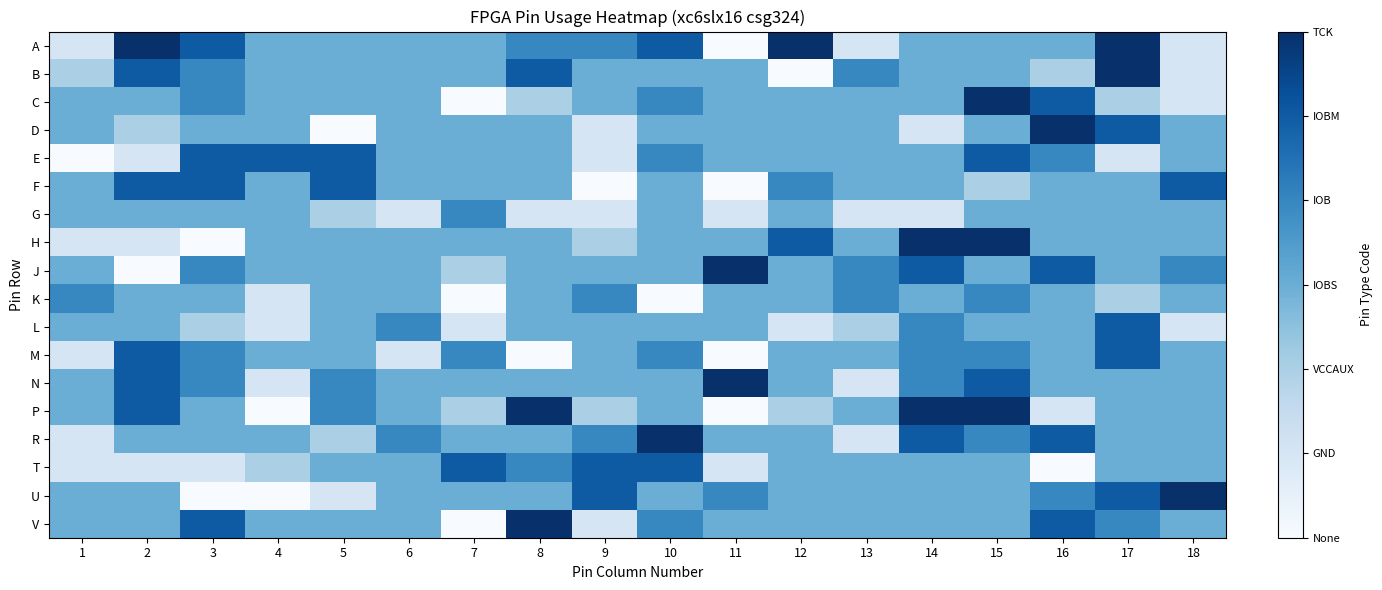

At which category is the sum across all series the highest?

15